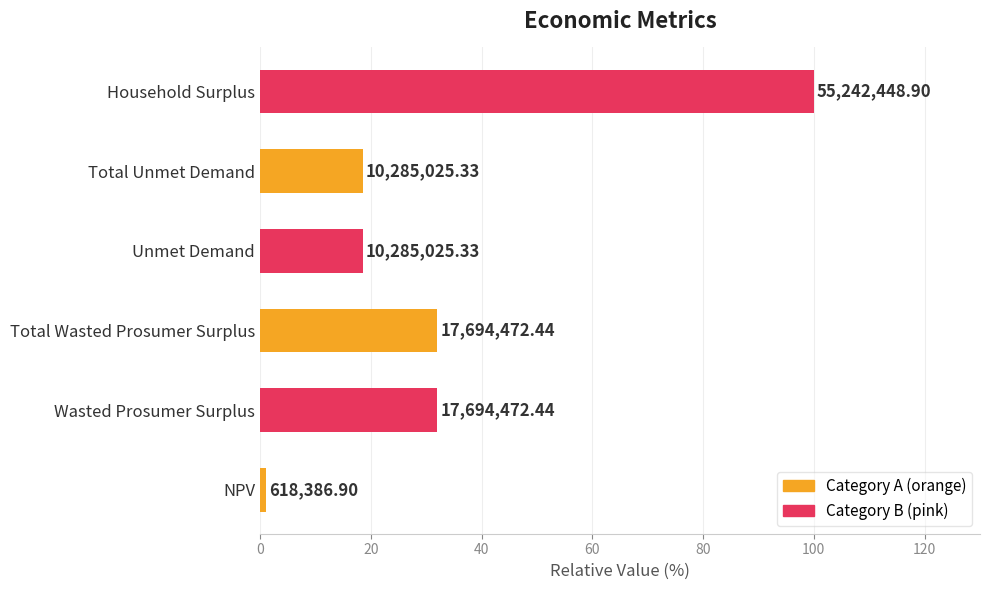

How many bars are there in total?

6